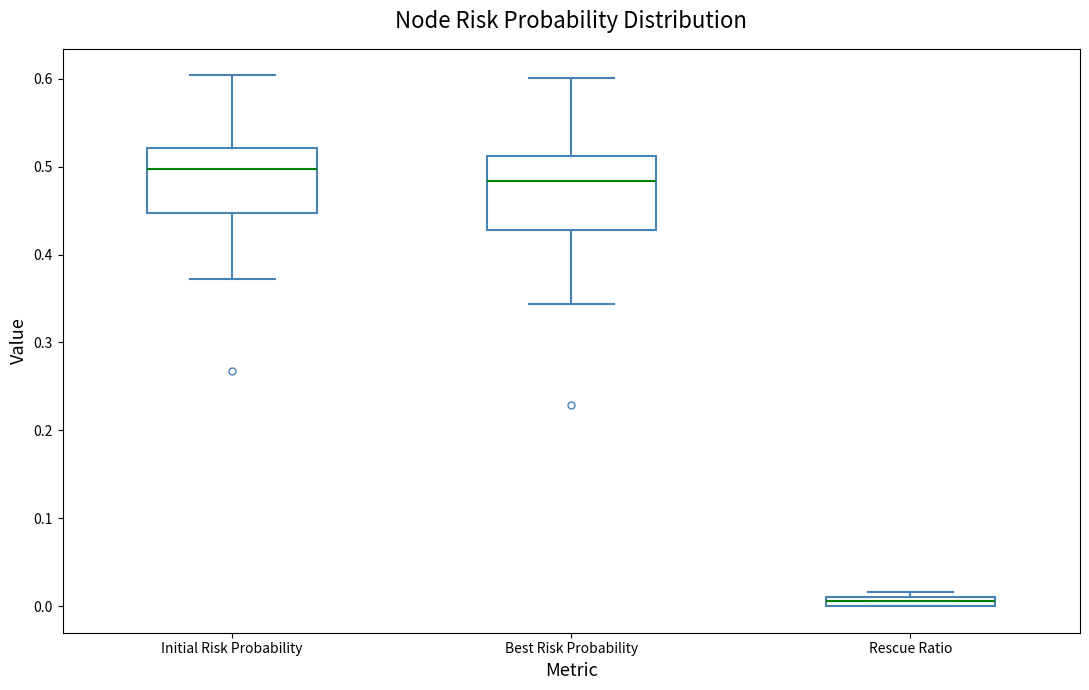

Where is the lower edge of the box for Rescue Ratio on the y-axis? The values are not printed on the chart, so give them approximately, as read against the axis.

0.00